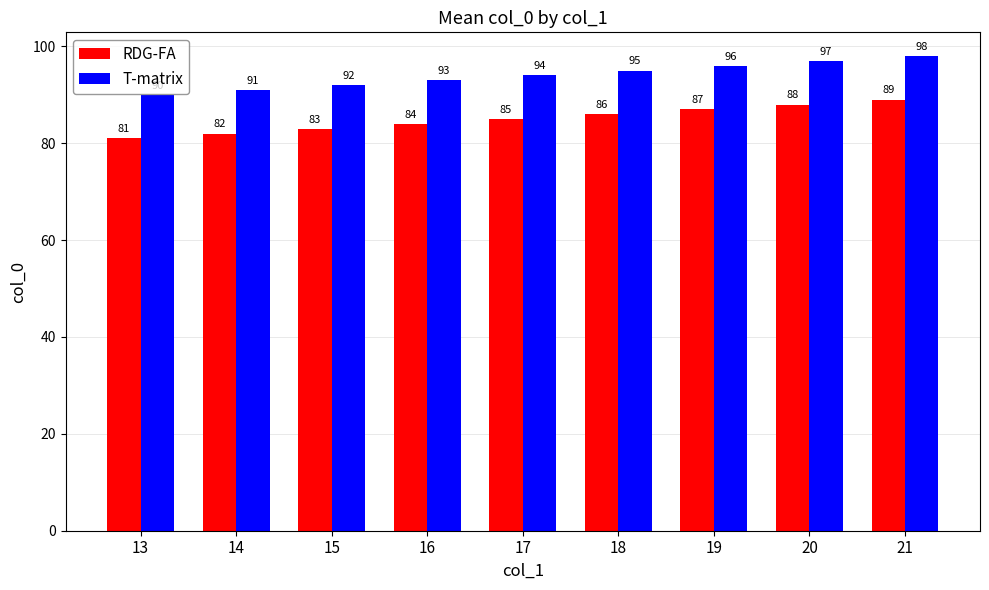

Reading left to right, list all the values displayed in this chart.

RDG-FA: 13=81	14=82	15=83	16=84	17=85	18=86	19=87	20=88	21=89
T-matrix: 13=90	14=91	15=92	16=93	17=94	18=95	19=96	20=97	21=98